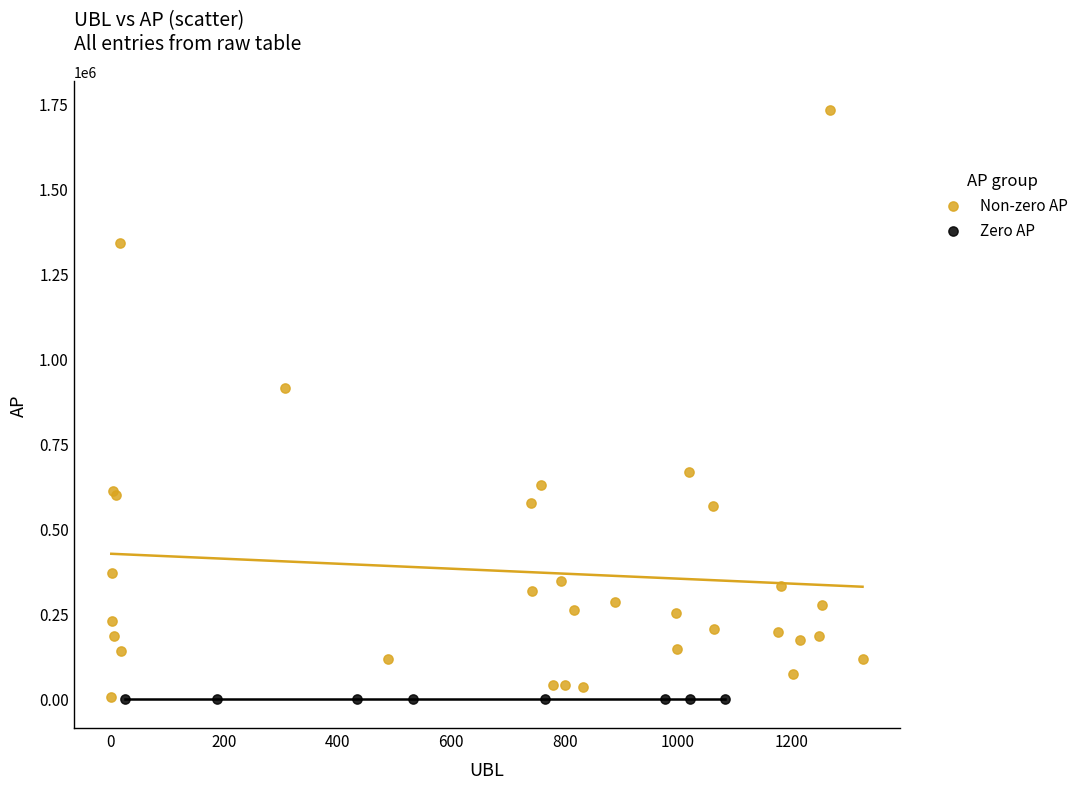

Which series reaches the maximum Y coordinate?

Non-zero AP